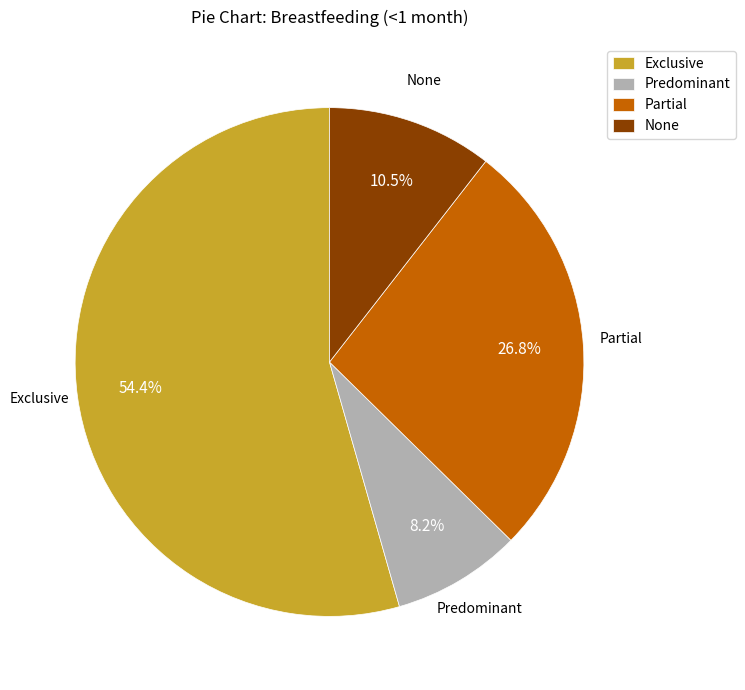

To the nearest percent, what portion does Exclusive represent?

54%